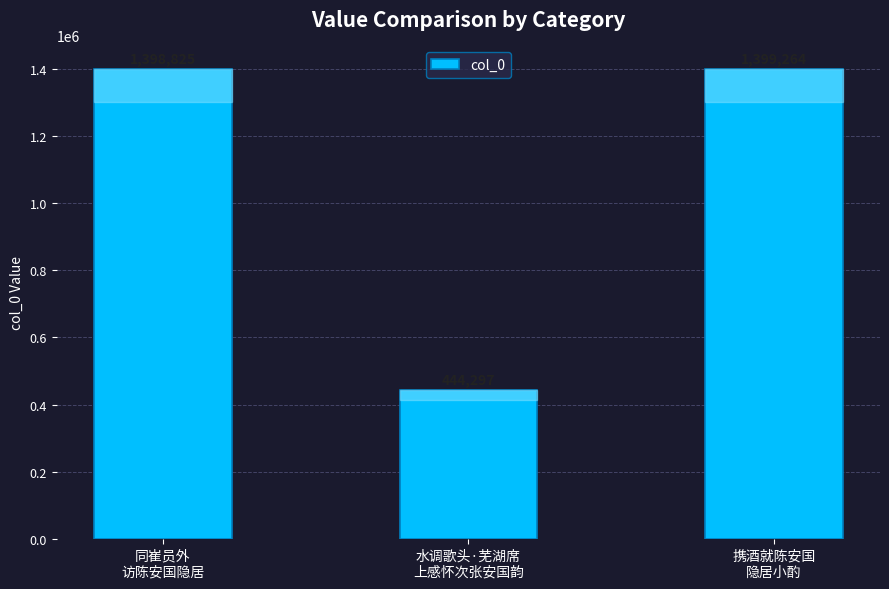

What is the ratio of the value at 携酒就陈安国
隐居小酌 to the value at 水调歌头·芜湖席
上感怀次张安国韵?

3.1